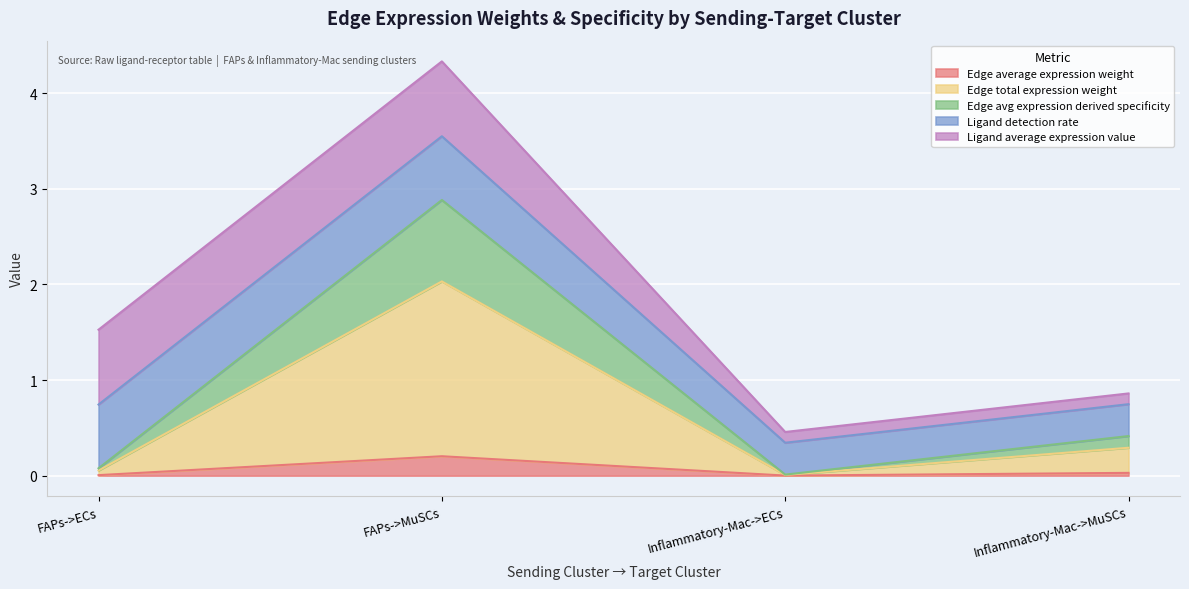

What is the value of the Edge average expression weight point at the 2nd from the left?

0.2